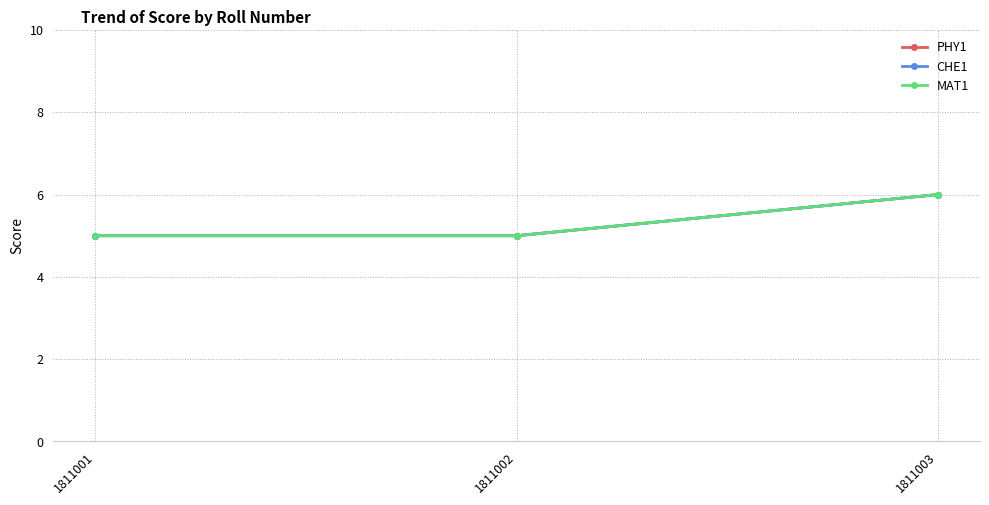

Count the number of categories in the chart.

3